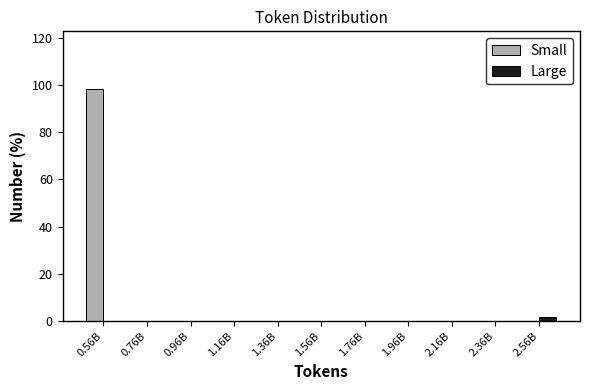

Reading left to right, list all the values displayed in this chart.

Small: 0.56B=98.1	0.76B=0.0	0.96B=0.0	1.16B=0.0	1.36B=0.0	1.56B=0.0	1.76B=0.0	1.96B=0.0	2.16B=0.0	2.36B=0.0	2.56B=0.0
Large: 0.56B=0.0	0.76B=0.0	0.96B=0.0	1.16B=0.0	1.36B=0.0	1.56B=0.0	1.76B=0.0	1.96B=0.0	2.16B=0.0	2.36B=0.0	2.56B=1.9